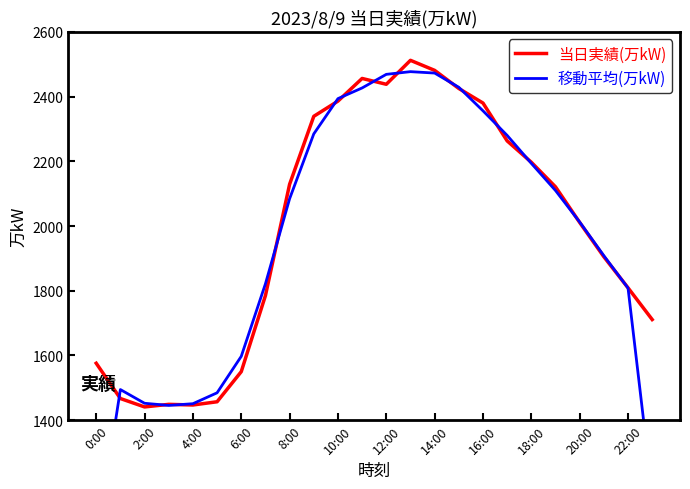

What are all the series names shown in the legend?

当日実績(万kW), 移動平均(万kW)